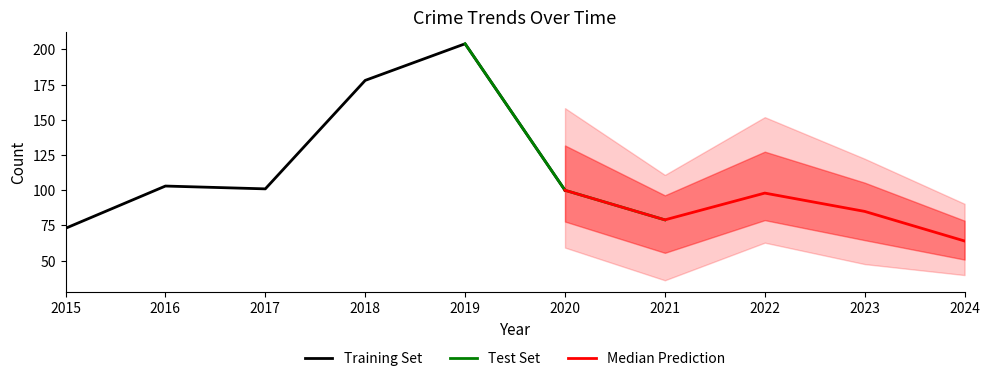

The value of Training Set at 2017 is 158. True or false?

False